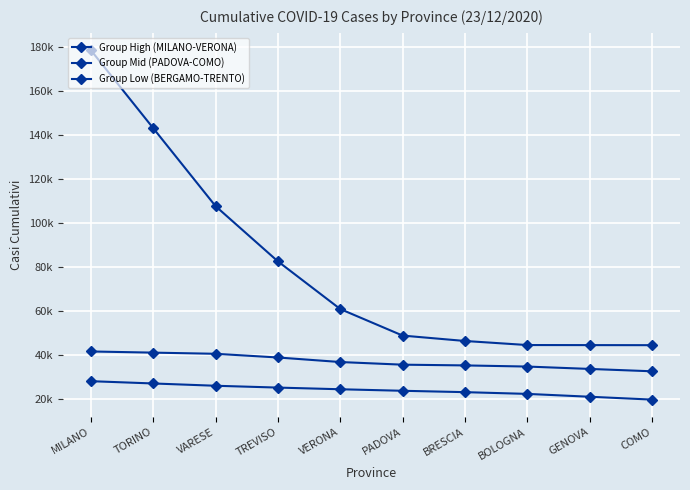

What is the difference between the maximum and minimum values in the Group High (MILANO-VERONA) series?

134047.0